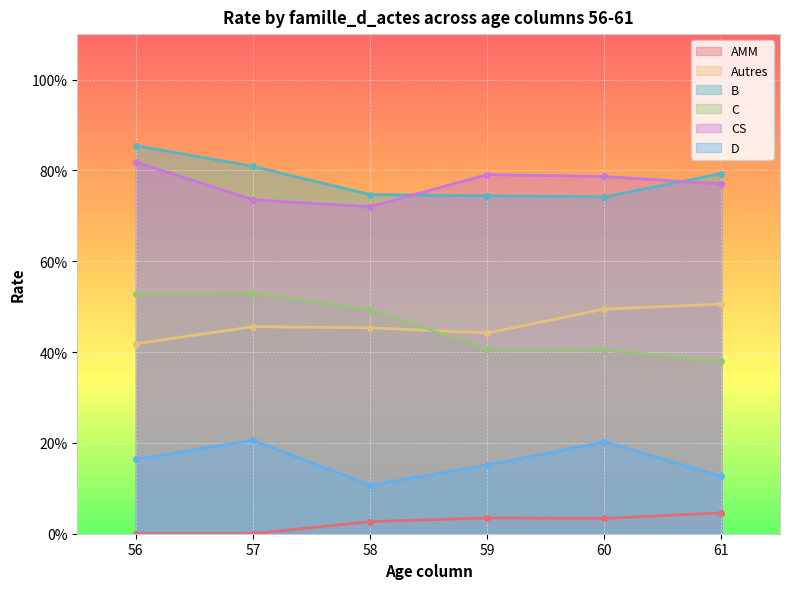

Count the number of categories in the chart.

6